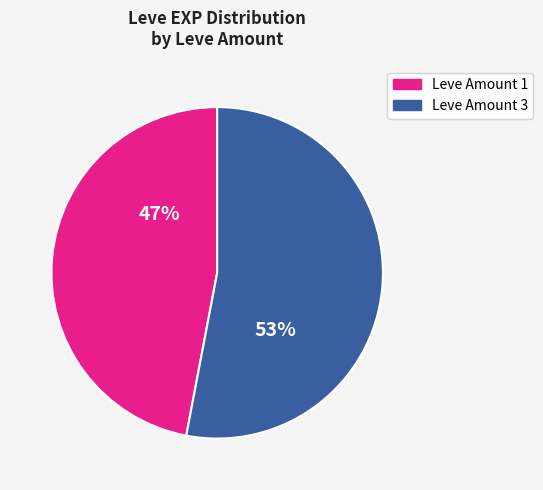

To the nearest percent, what is the average slice percentage?

50%